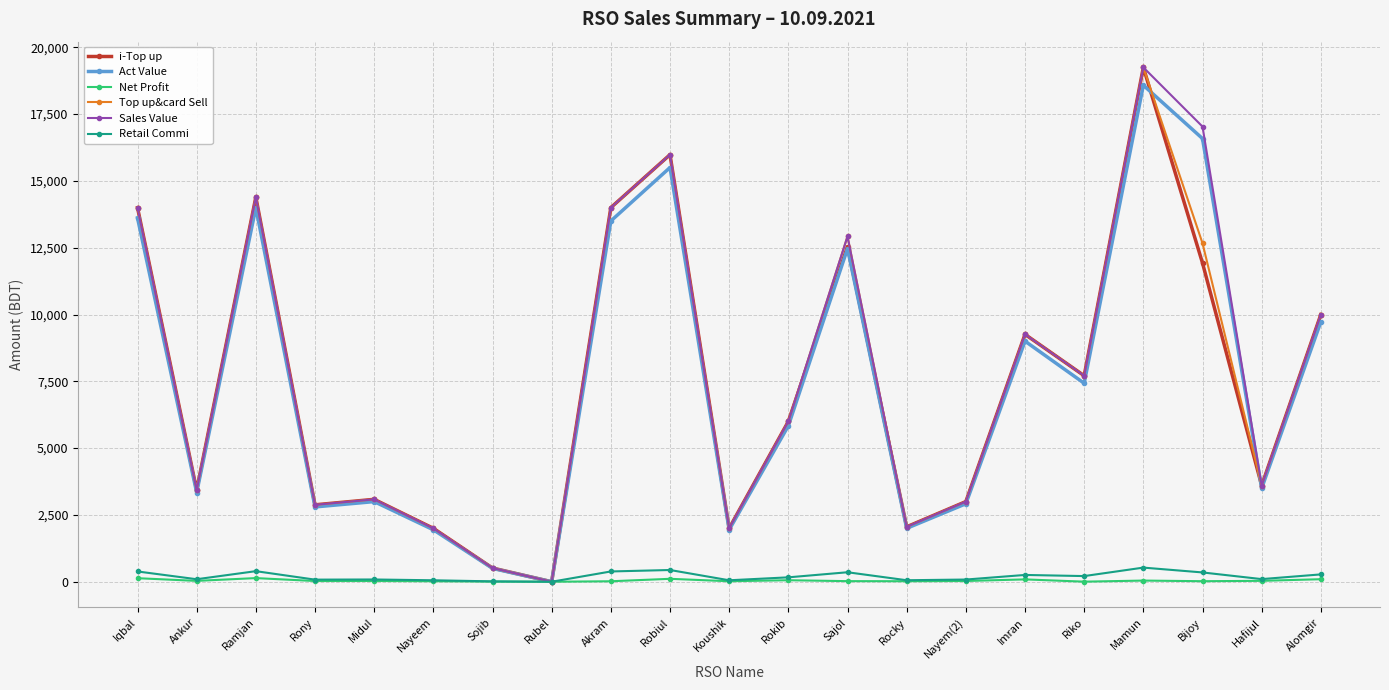

Which category has the highest value across all series?

Mamun